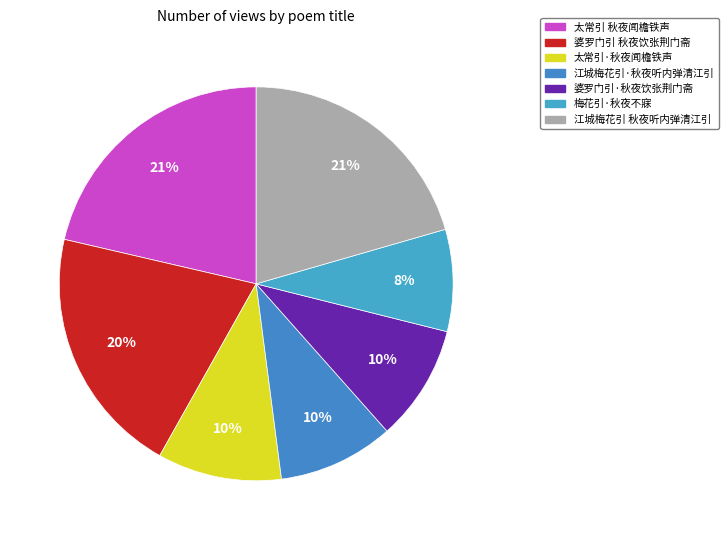

How many segments does this pie chart have?

7